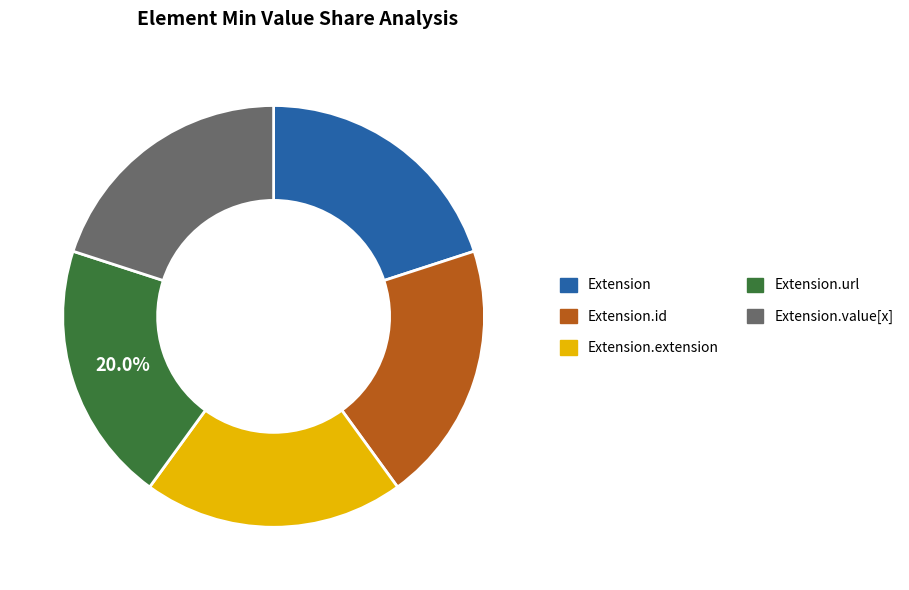

Does any single category account for the majority?

No